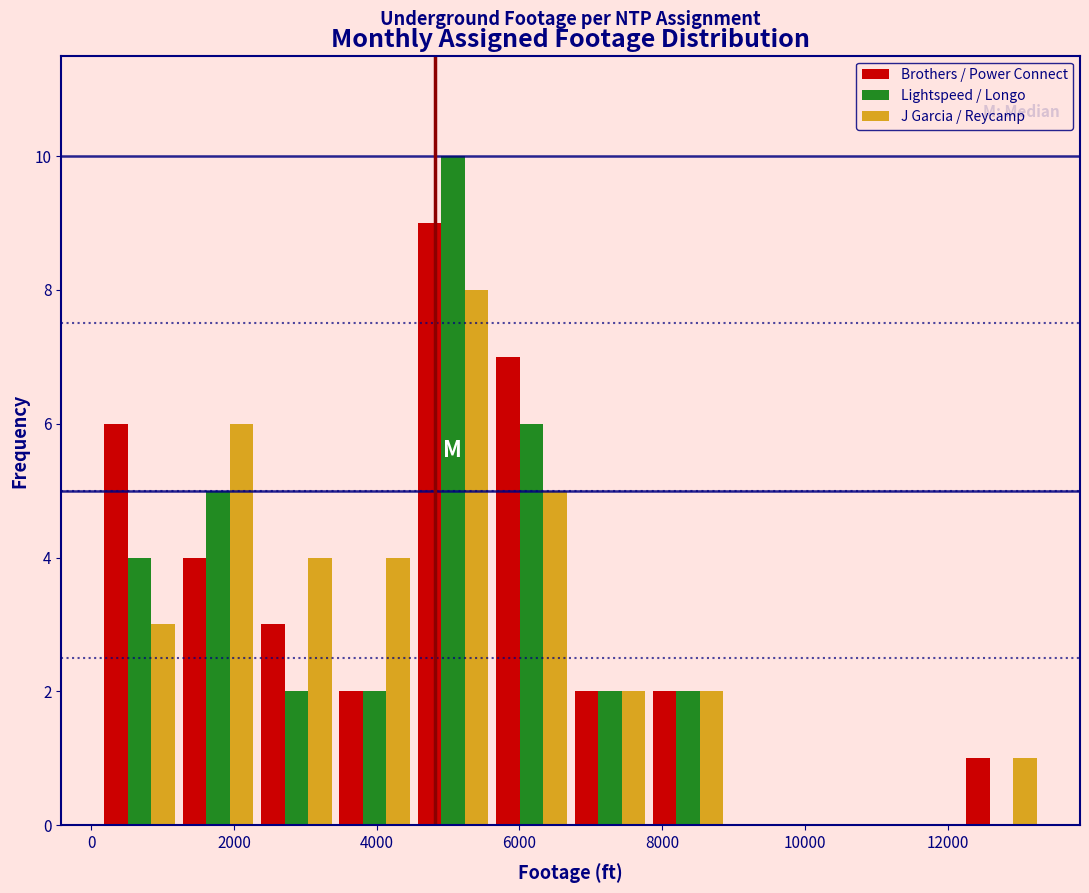

What is the height of the Brothers / Power Connect bar covering 3400 to 4600 on the x-axis? Neither the bar edges nor the heights are printed on the chart, so give them approximately, as read against the axes.

2